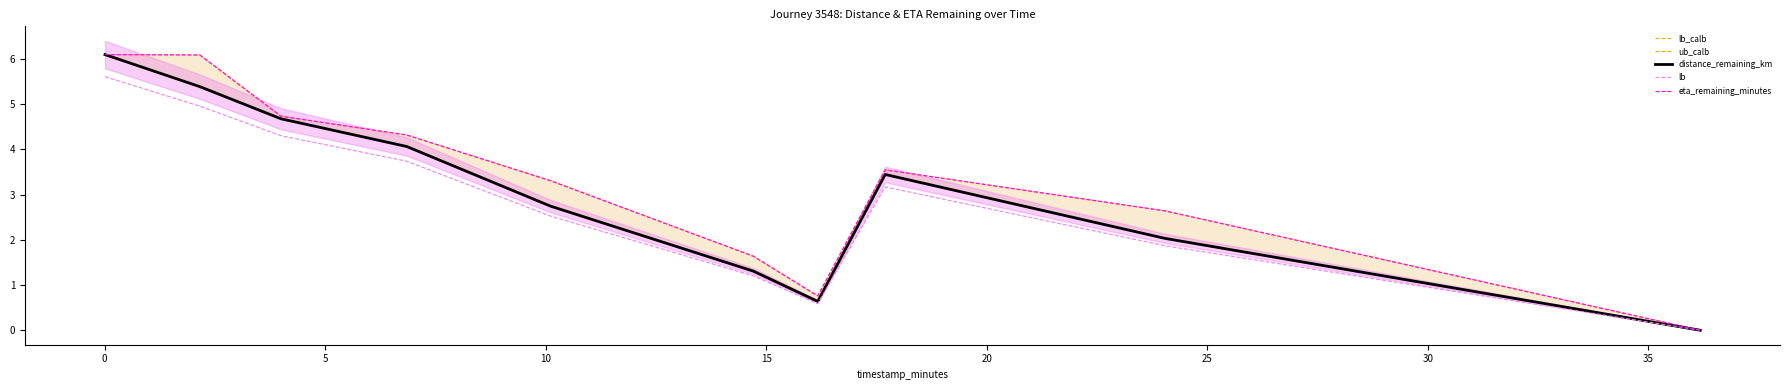

In distance_remaining_km, how many points are lower than both neighbors (excluding endpoints)?

1